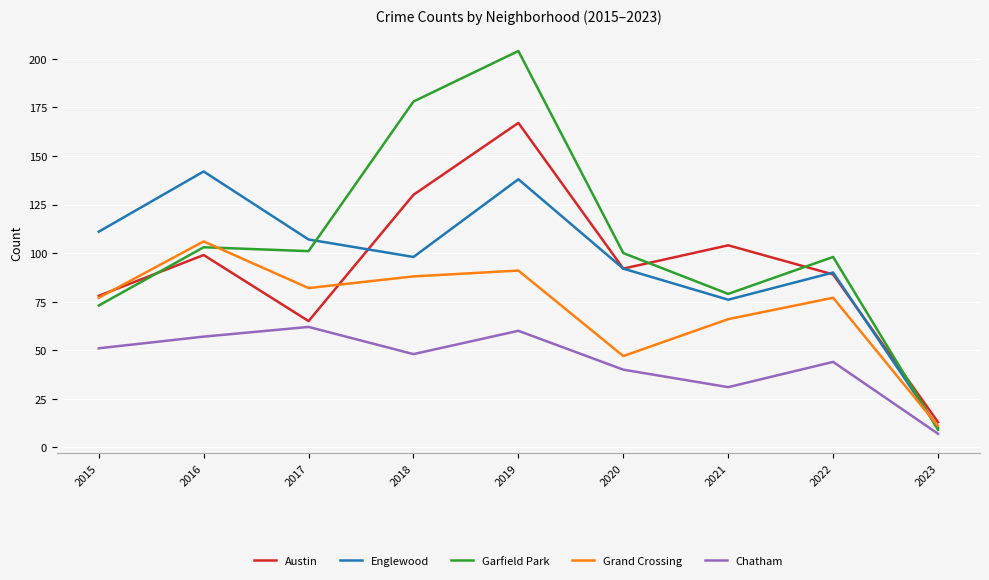

What is the highest value of the Garfield Park series?

204